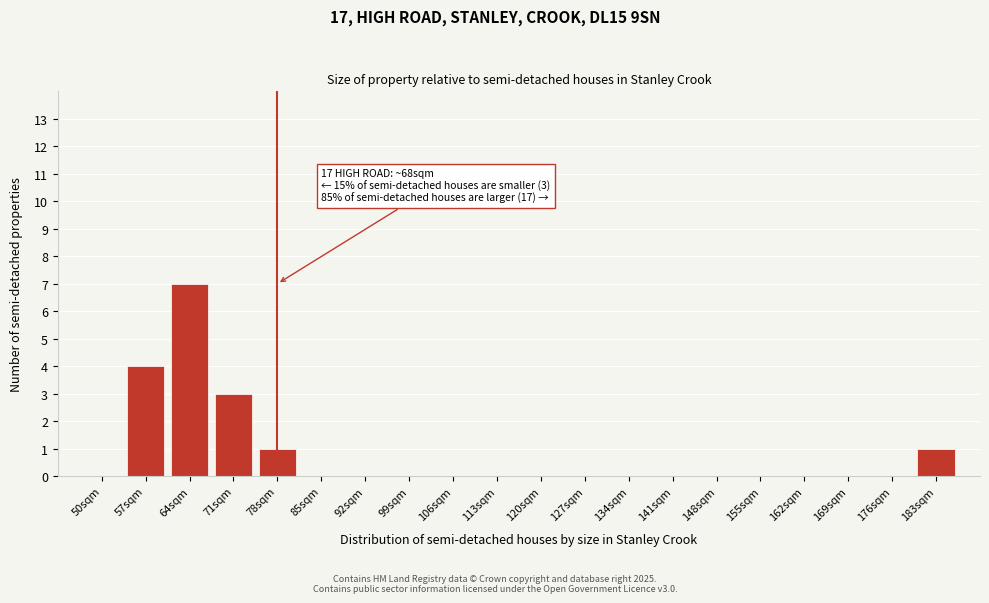

Reading left to right, transcribe all the data shown in this chart.

50sqm=0	57sqm=4	64sqm=7	71sqm=3	78sqm=1	85sqm=0	92sqm=0	99sqm=0	106sqm=0	113sqm=0	120sqm=0	127sqm=0	134sqm=0	141sqm=0	148sqm=0	155sqm=0	162sqm=0	169sqm=0	176sqm=0	183sqm=1